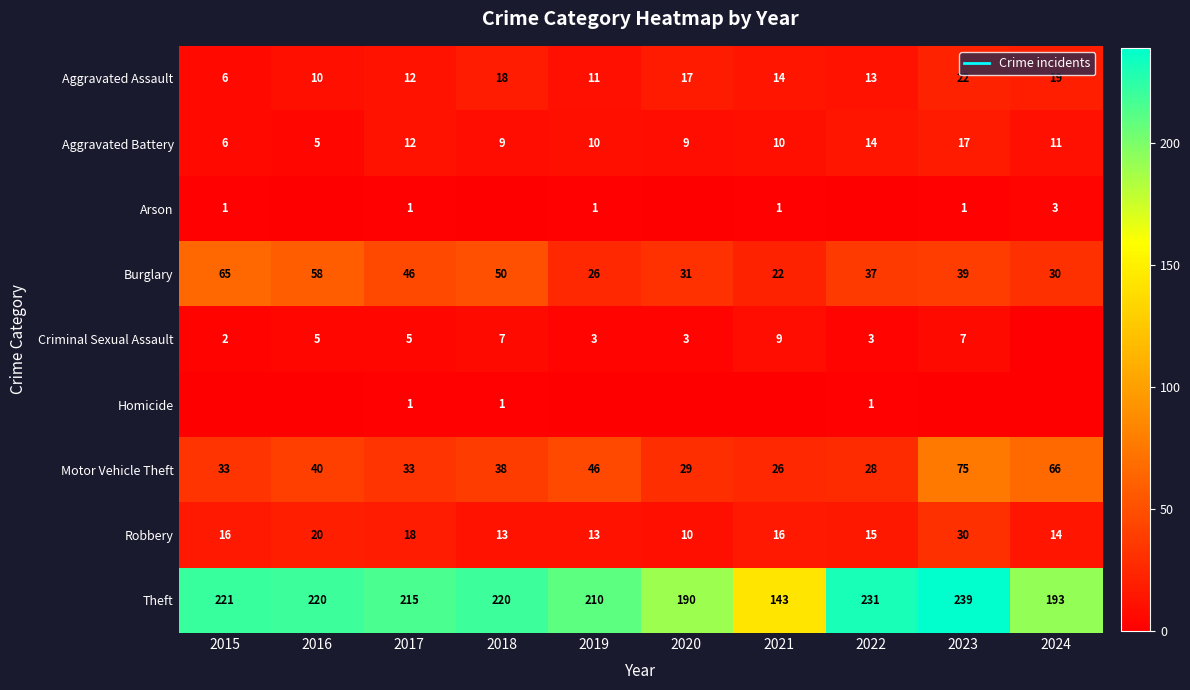

Which category has the lowest value in the Motor Vehicle Theft series?

2021